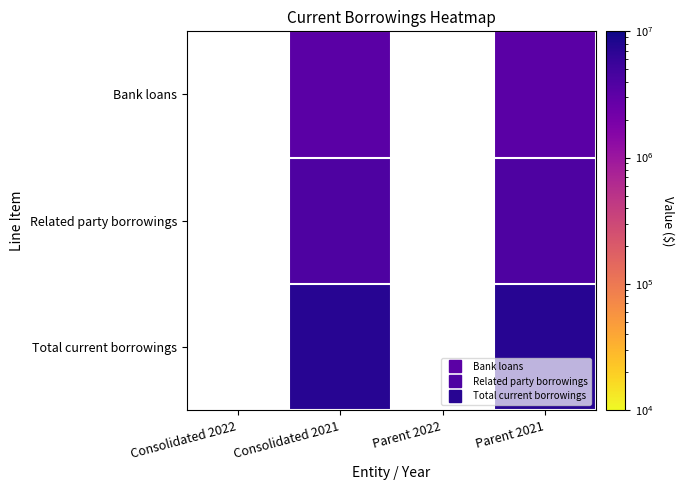

Which series changed the most between Consolidated 2021 and Parent 2021?

Bank loans